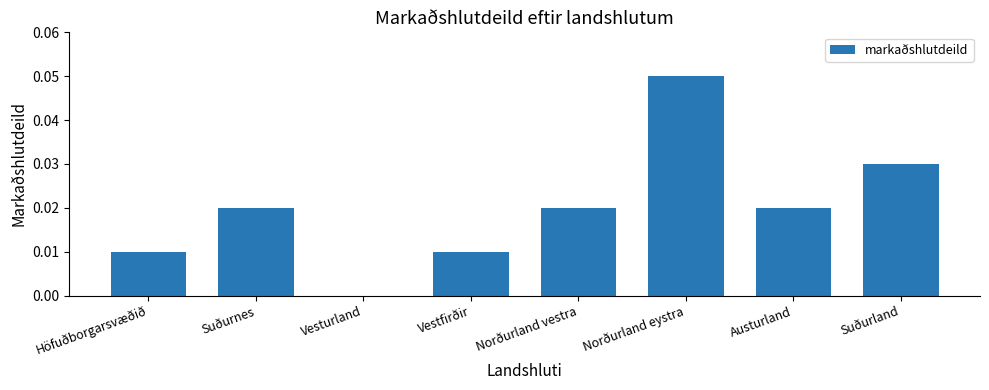

Which label corresponds to the largest value in the chart?

Norðurland eystra